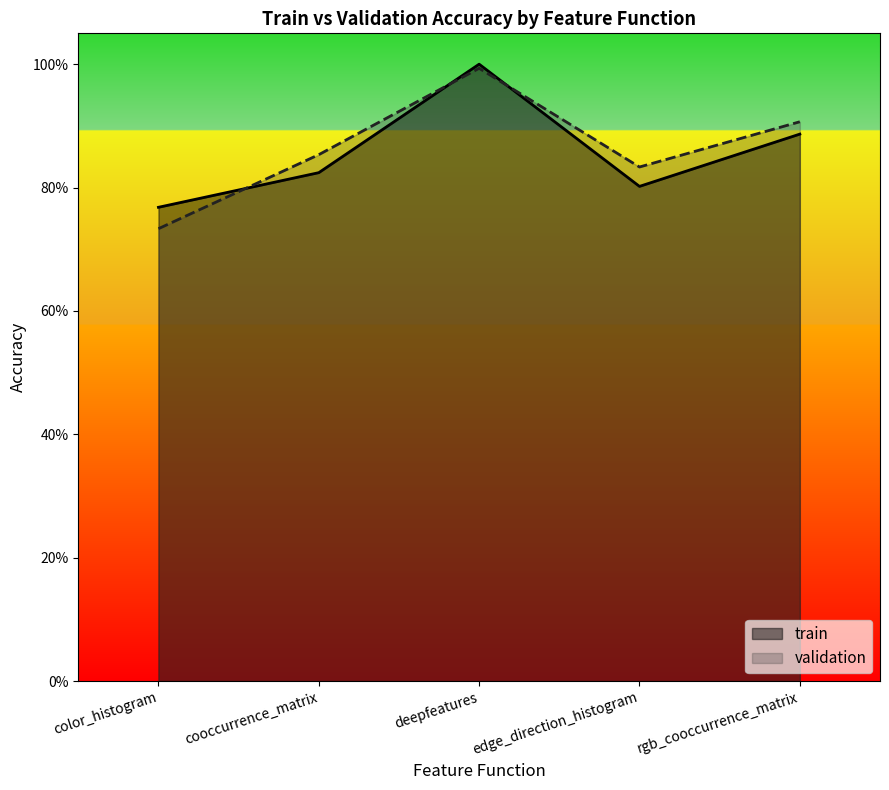

Which label corresponds to the largest value in the chart?

deepfeatures